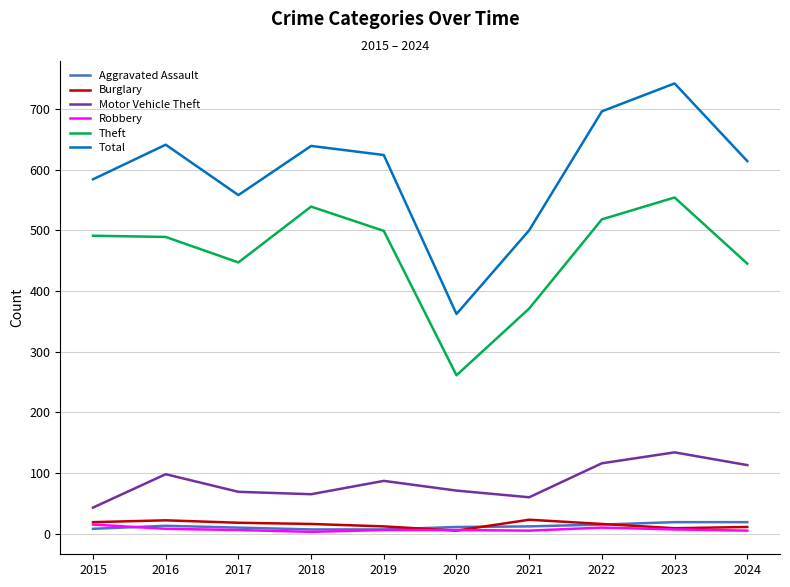

What is the average value of the Burglary series?

15